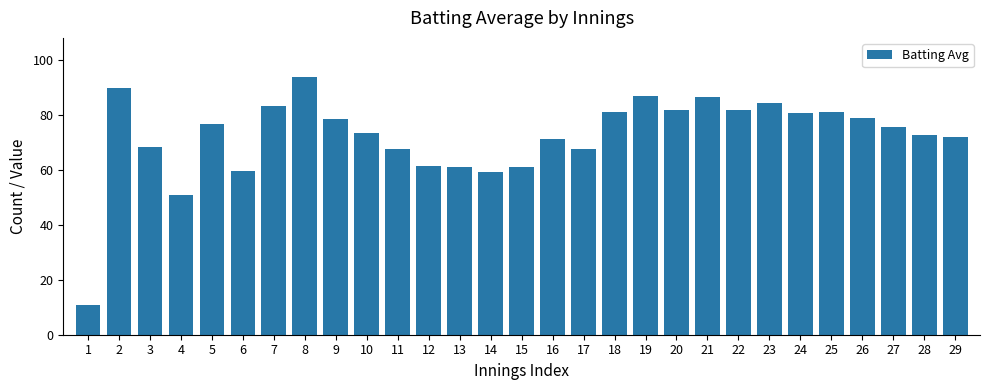

Which has a higher value, 28 or 22?

22